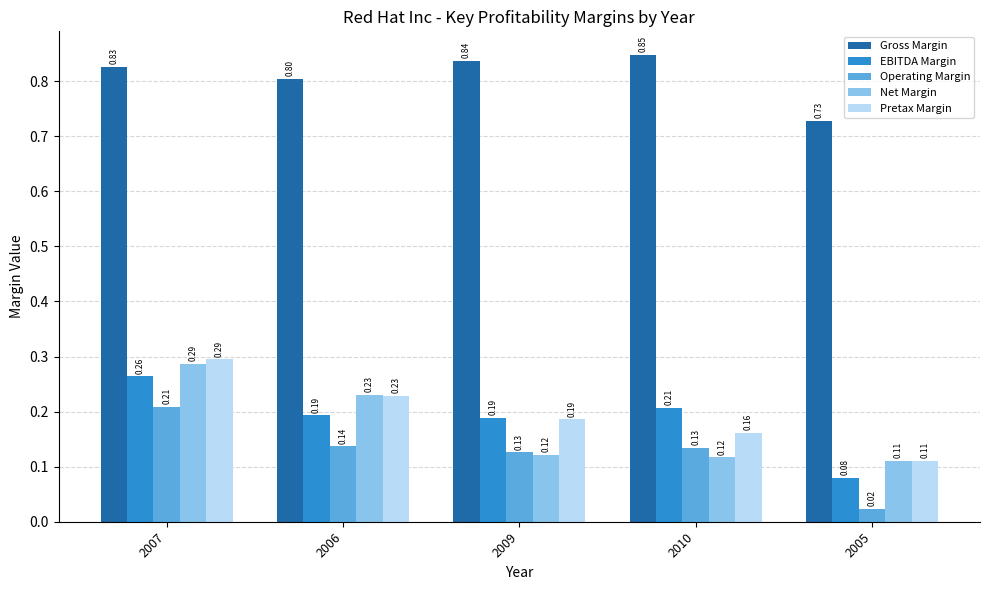

What are all the series names shown in the legend?

Gross Margin, EBITDA Margin, Operating Margin, Net Margin, Pretax Margin